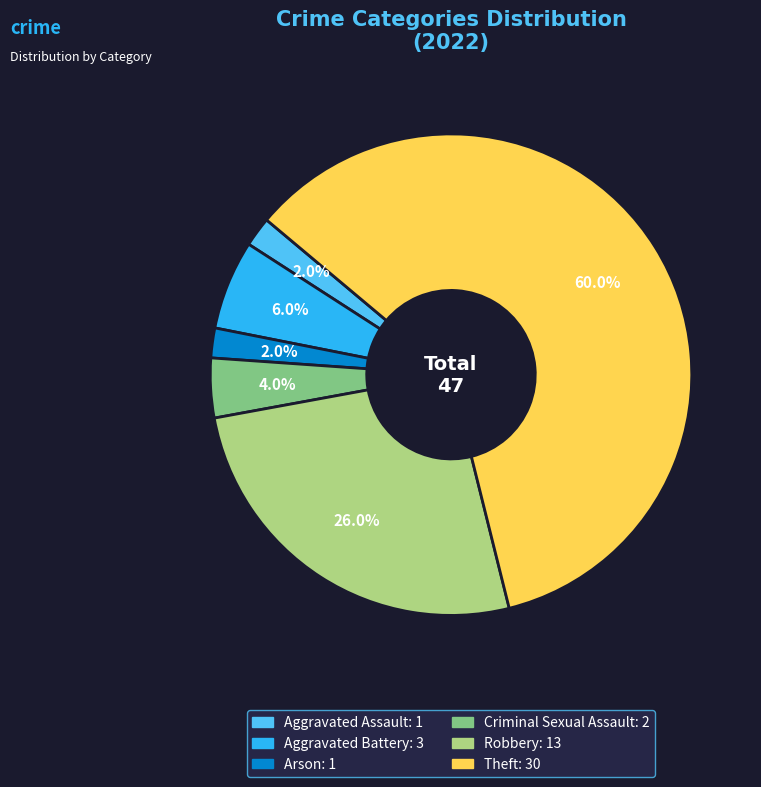

Count the number of slices in the pie.

6